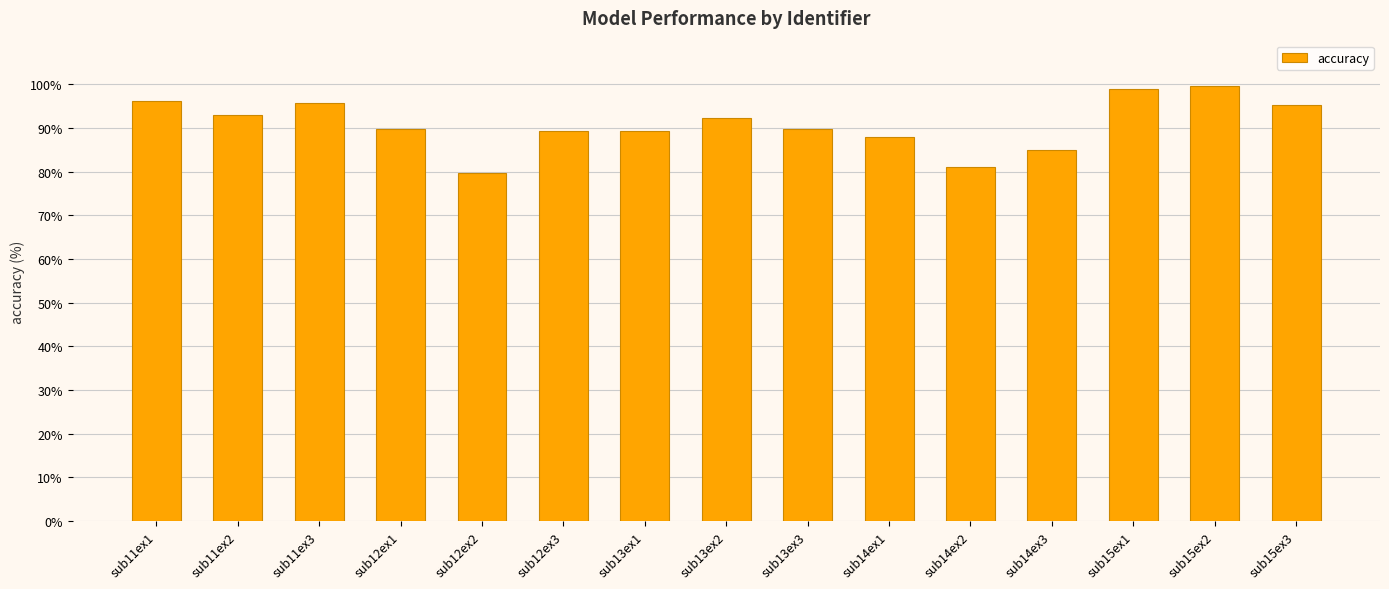

The chart shows a value of 95.8 at sub11ex3. True or false?

True